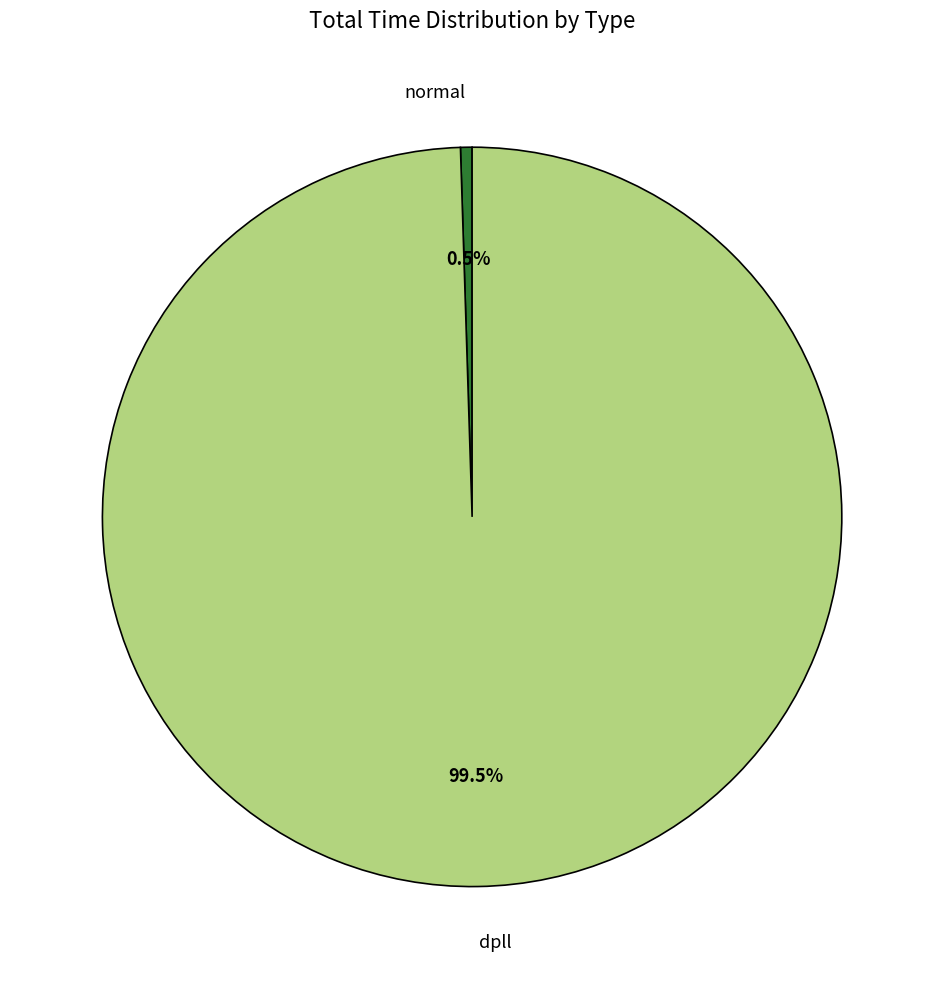

Approximately how many times larger is the value at dpll compared to normal?

197.7